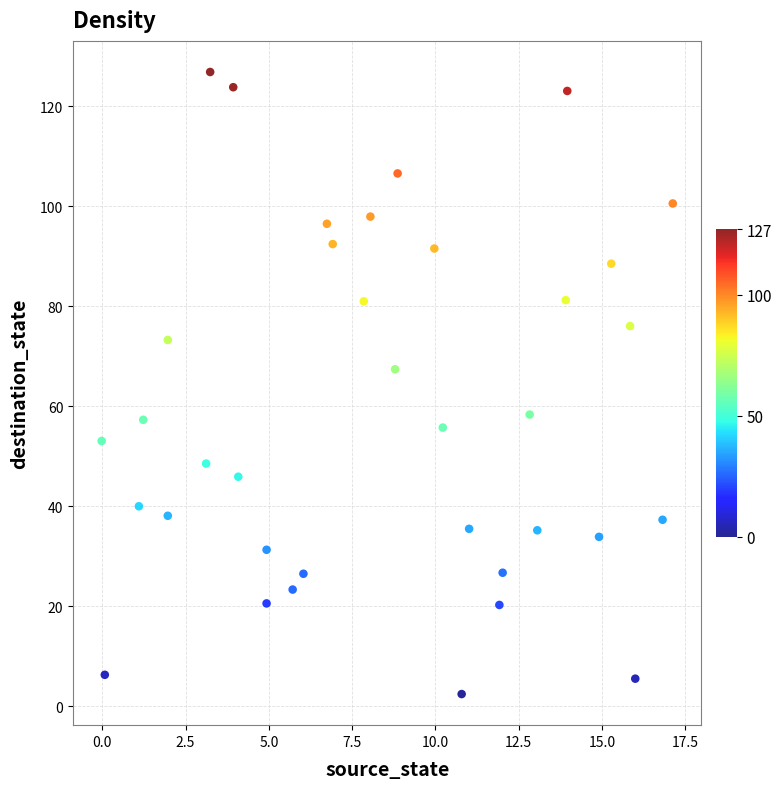

What Y value in the scatter plot is closest to 64?

67.4